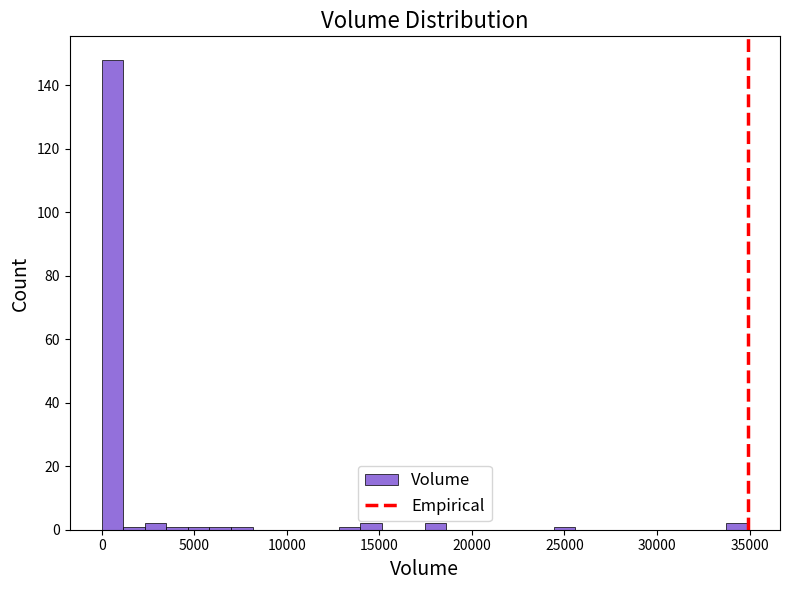

Read against the x-axis, roughly where is the centre of the tallest bar?

500